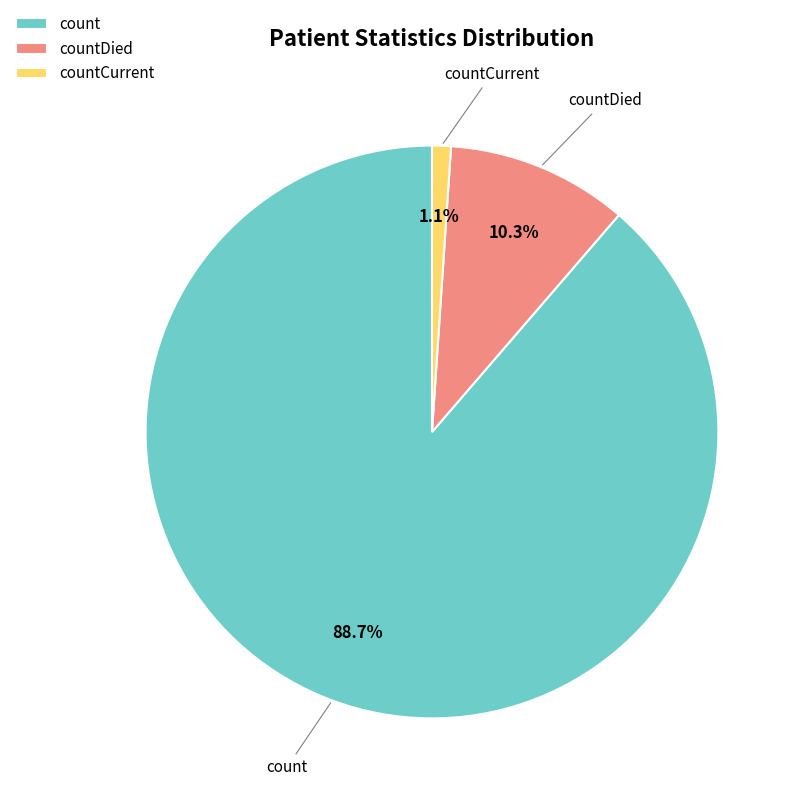

Rank the categories by value from lowest to highest.

countCurrent, countDied, count